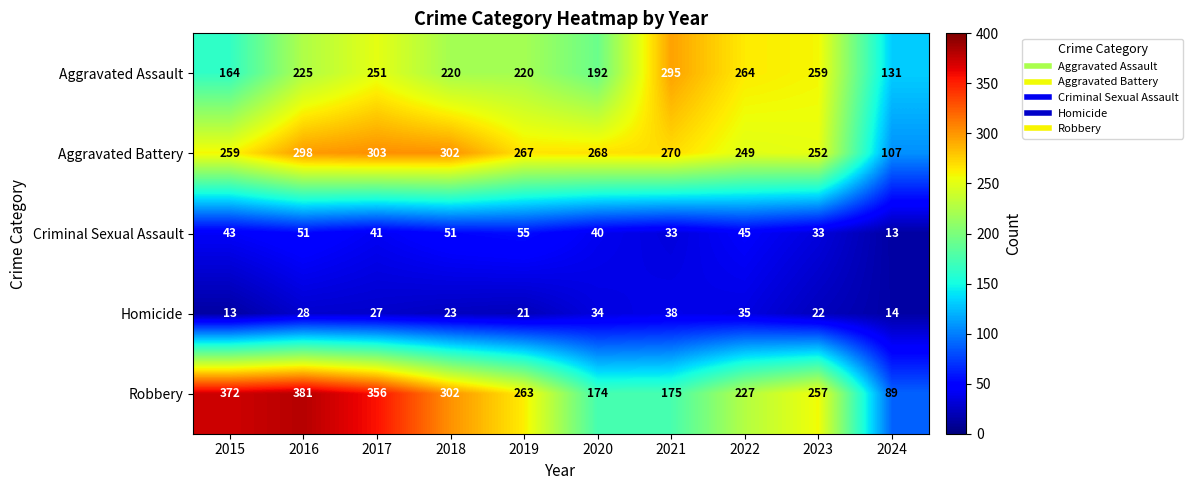

Rank the series at 2017 from highest to lowest value.

Robbery, Aggravated Battery, Aggravated Assault, Criminal Sexual Assault, Homicide